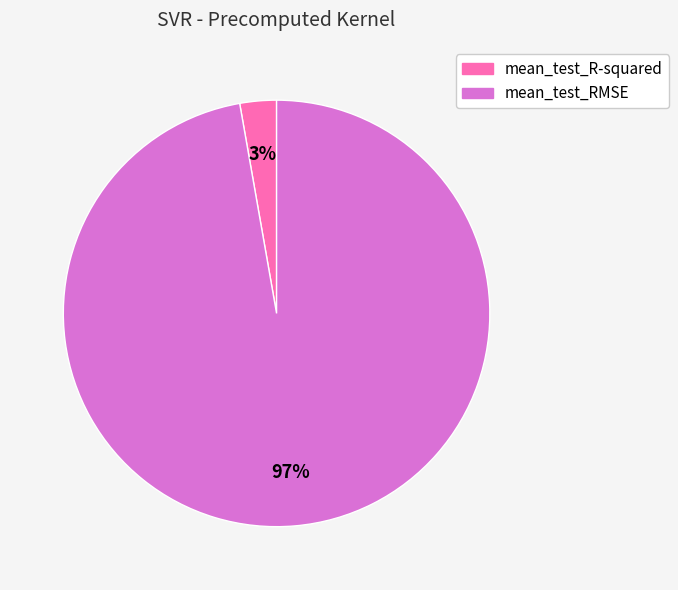

To the nearest percent, what is the difference between the mean_test_R-squared and mean_test_RMSE slice percentages?

94%